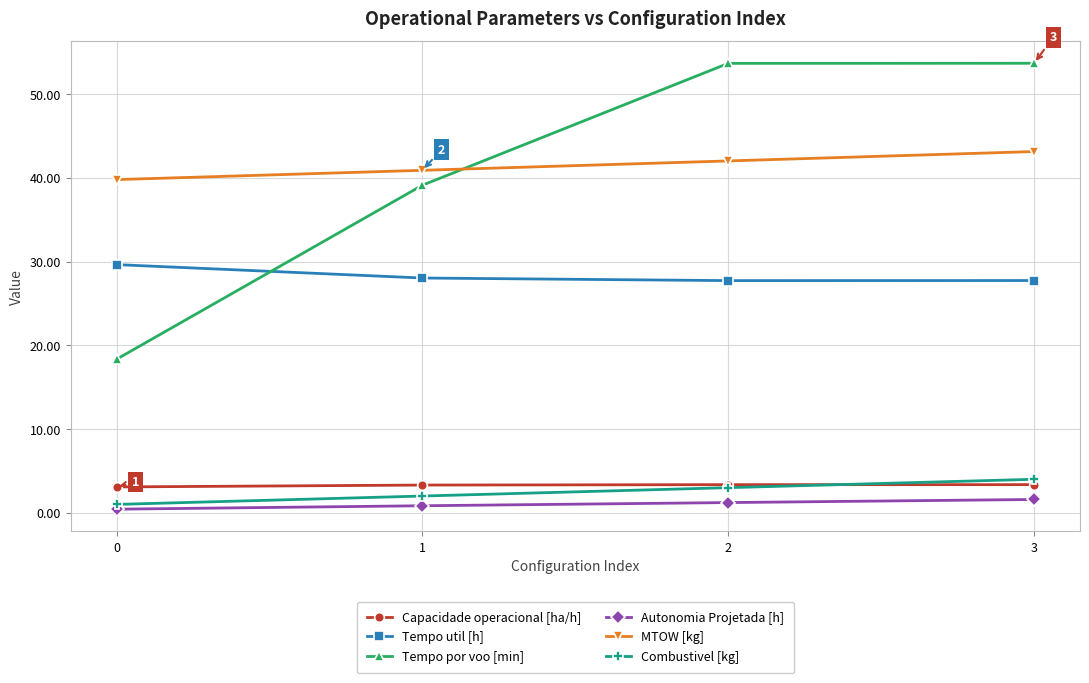

What is the spread (max minus min) of values at 2?

52.4